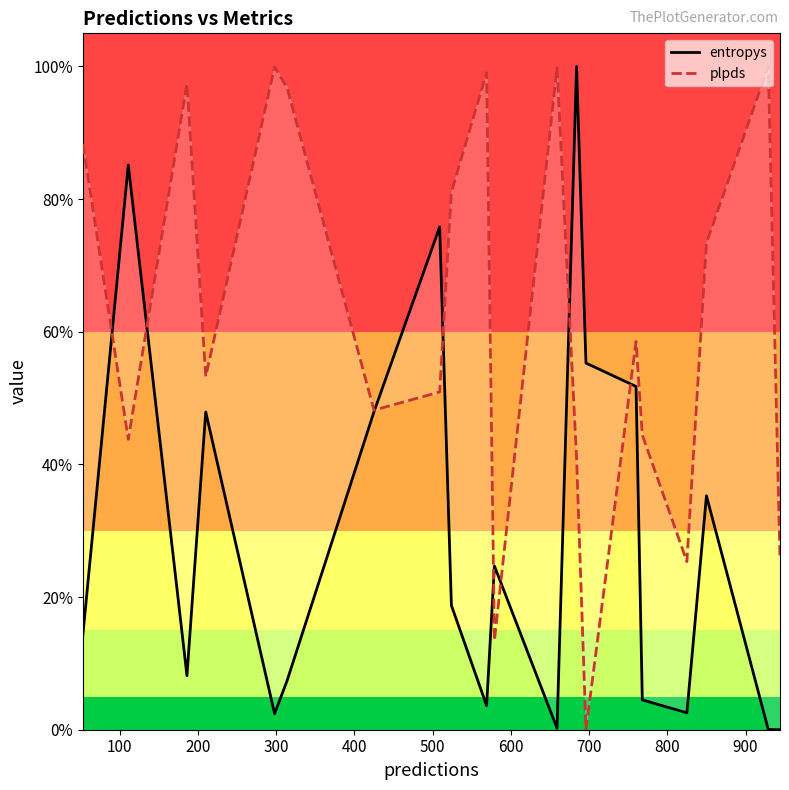

What is the label of the 19th point from the right?

100